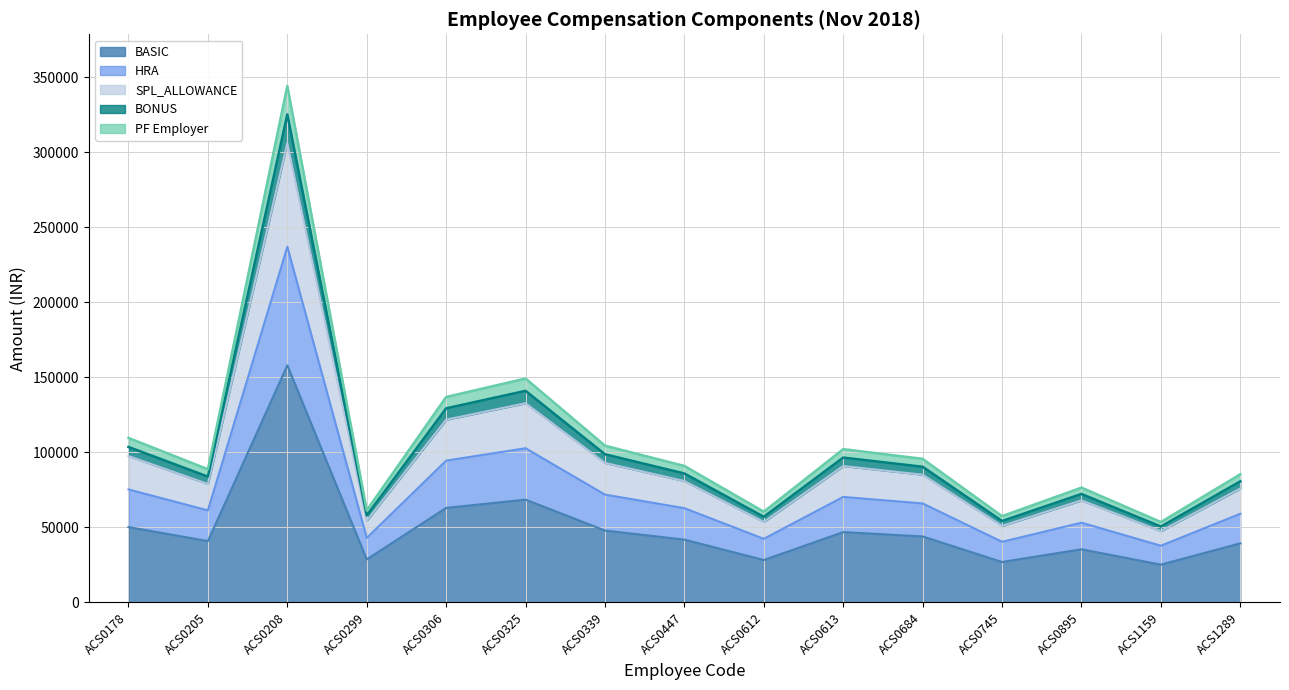

True or false: PF Employer and SPL_ALLOWANCE cross at least once.

False